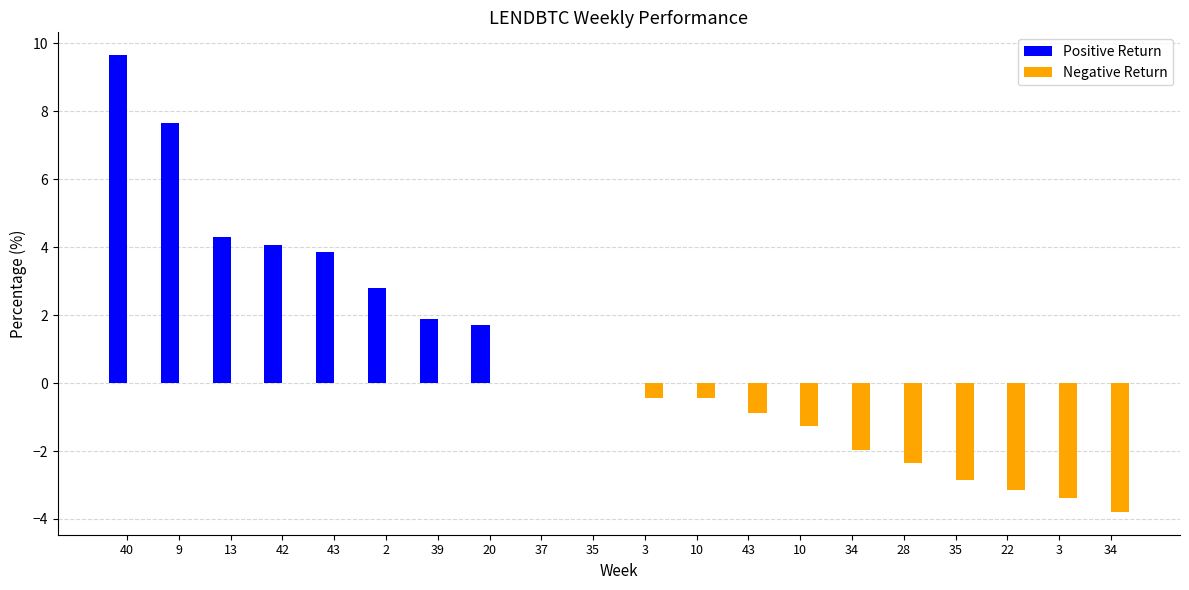

List the series in order of their overall mean, highest first.

Positive Return, Negative Return